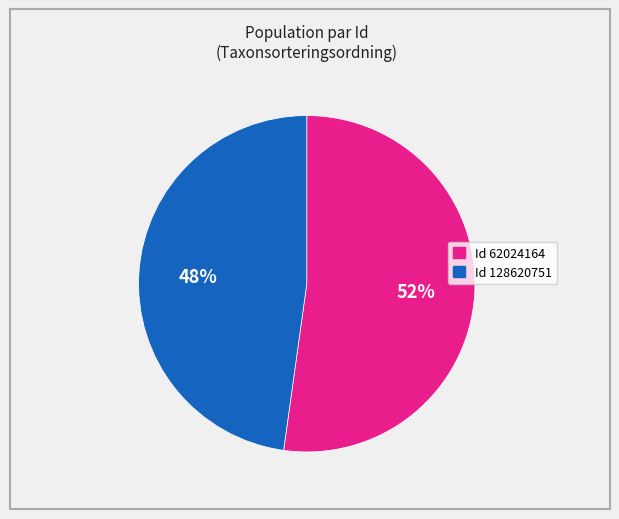

Is there a majority slice in this chart?

Yes